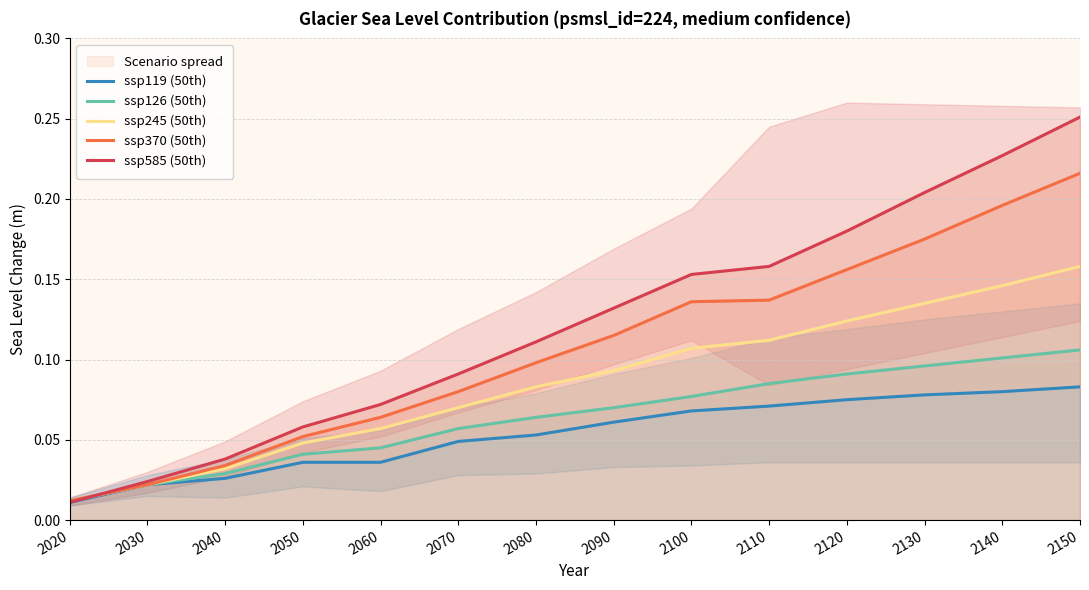

Which series has the widest spread of values?

ssp585 (50th)